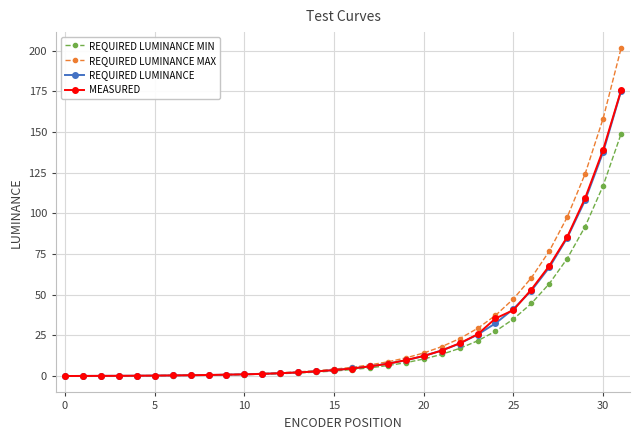

Does the chart display data point markers on the line(s)?

Yes